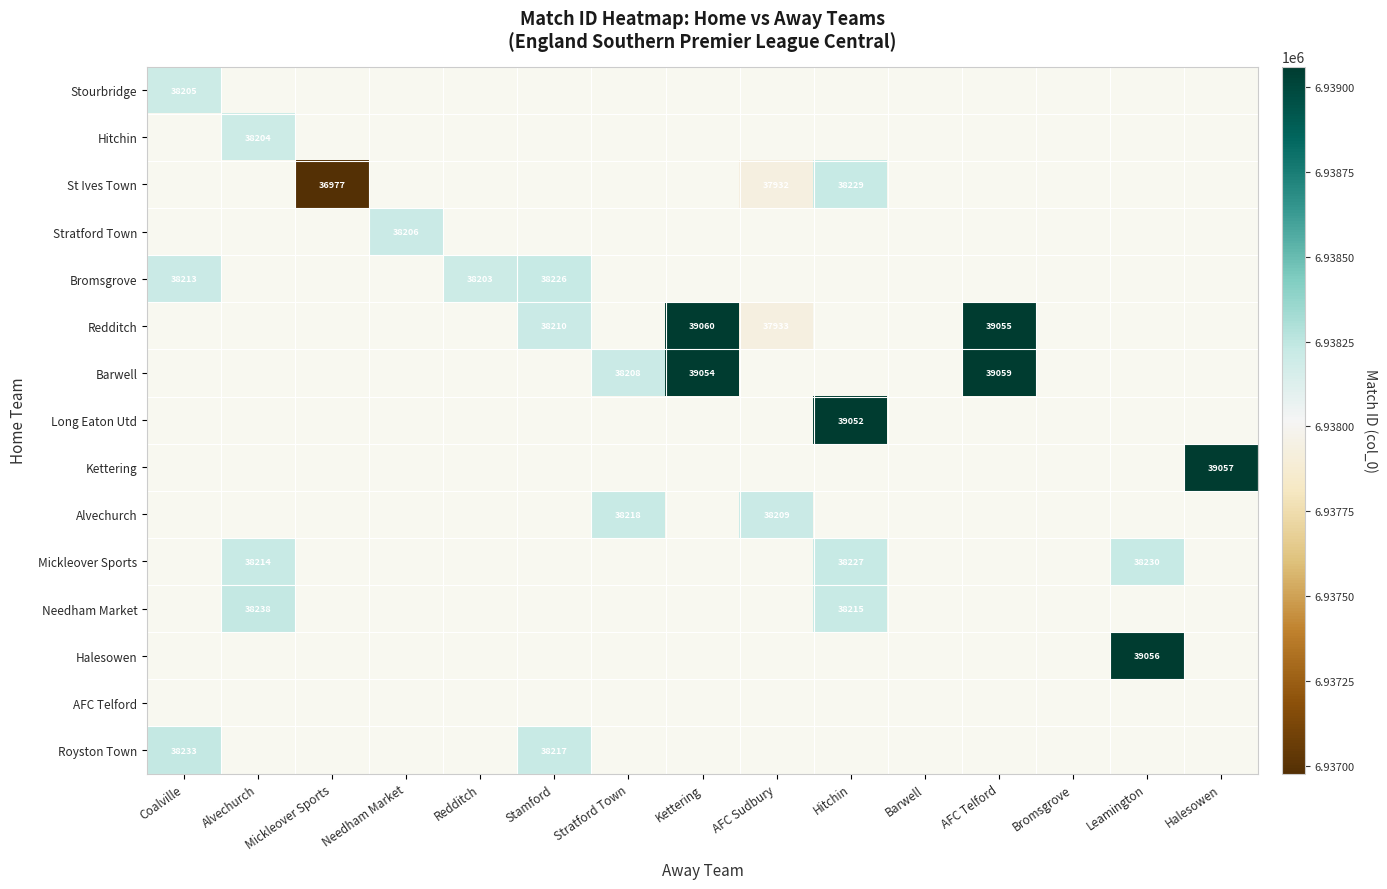

The Redditch series shows 51528 at AFC Telford. True or false?

False